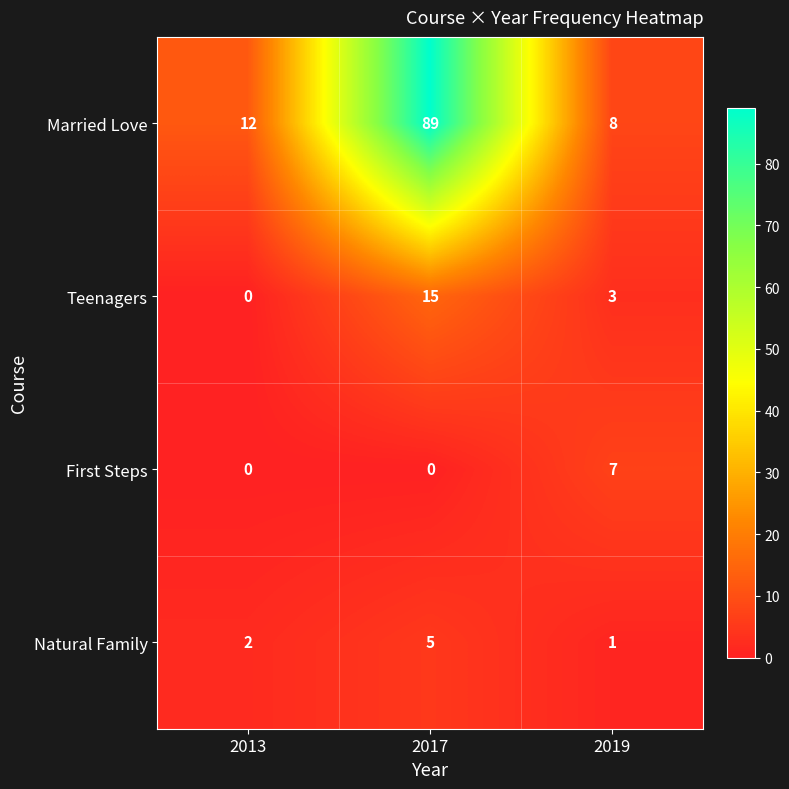

Reading left to right, transcribe all the data shown in this chart.

Married Love: 12	89	8
Teenagers: 0	15	3
First Steps: 0	0	7
Natural Family: 2	5	1